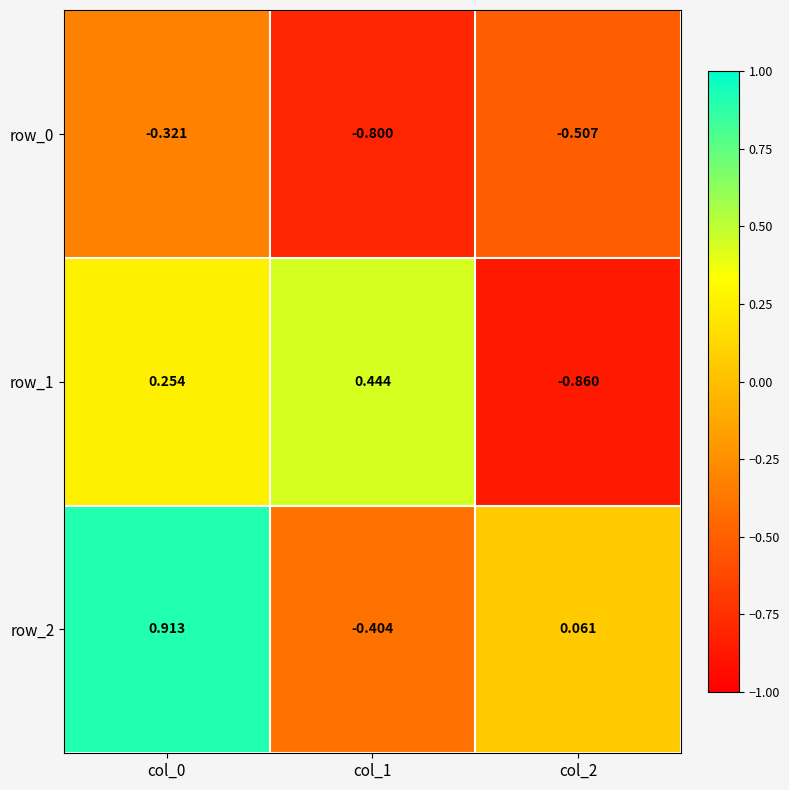

Which series has the largest total across all categories?

row_2